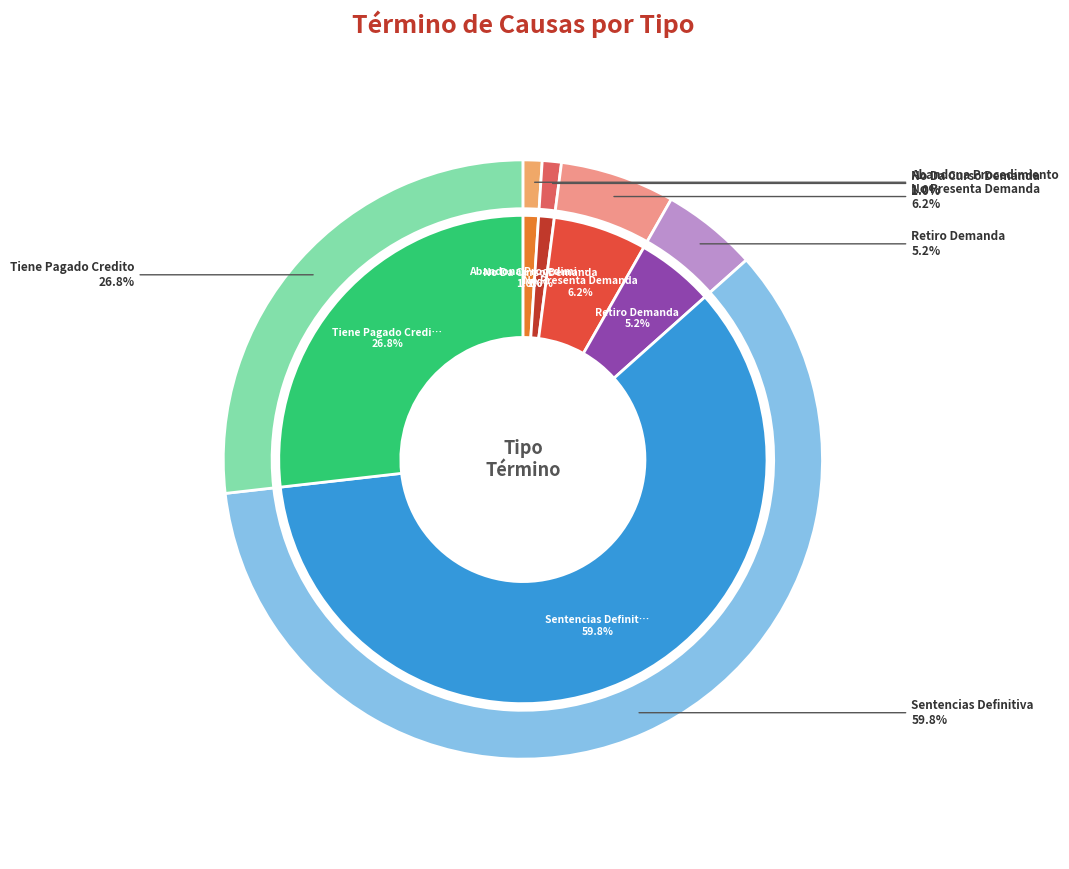

What is the total percentage of Retiro Demanda and No Da Curso Demanda?

6.2%